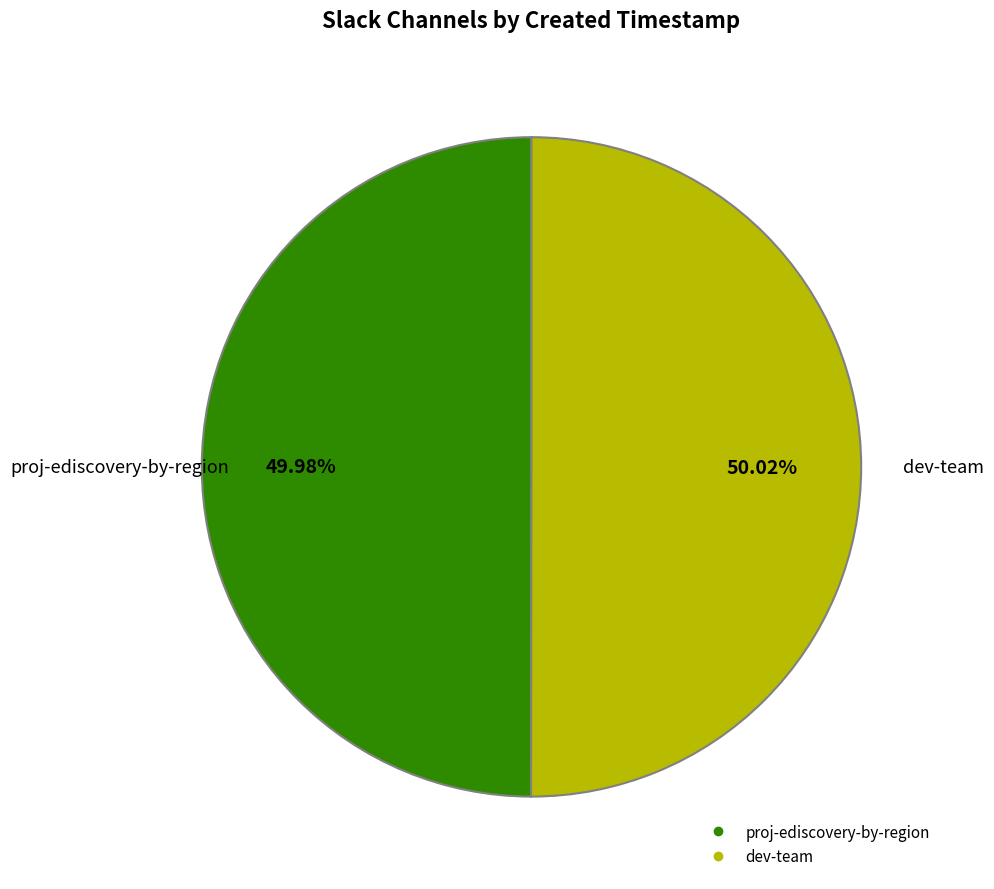

Is it true that proj-ediscovery-by-region is 50% of the pie?

True